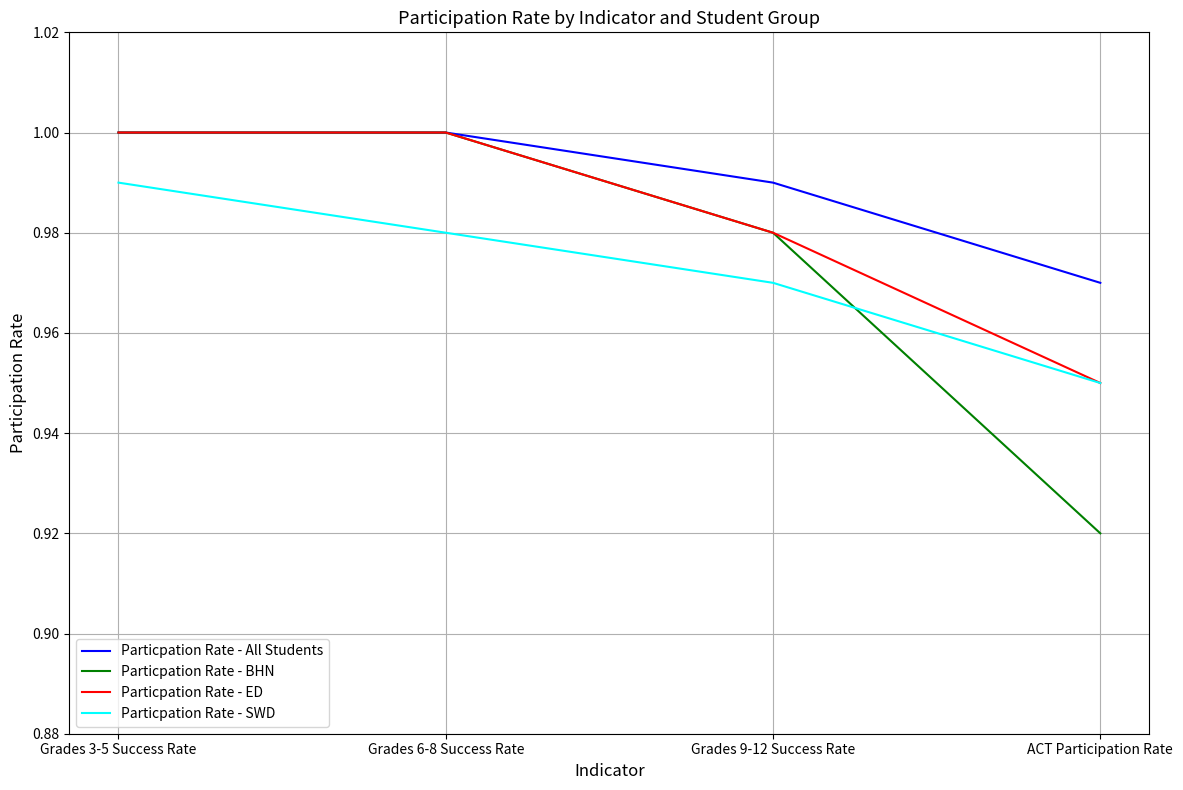

At which category is the sum across all series the highest?

Grades 3-5 Success Rate